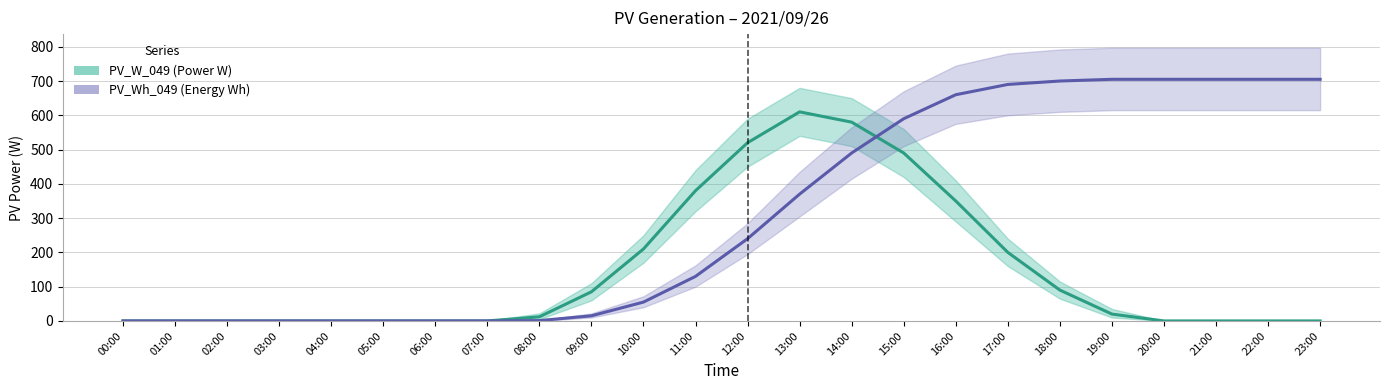

The PV_W_049 series shows 0 at 04:00. True or false?

True